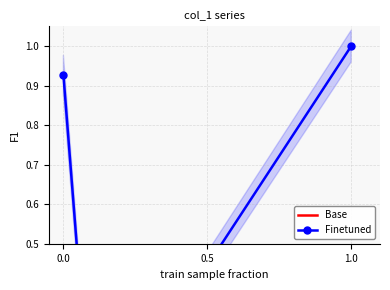

Between 0.0 and 0.5, which series saw the biggest shift?

Finetuned